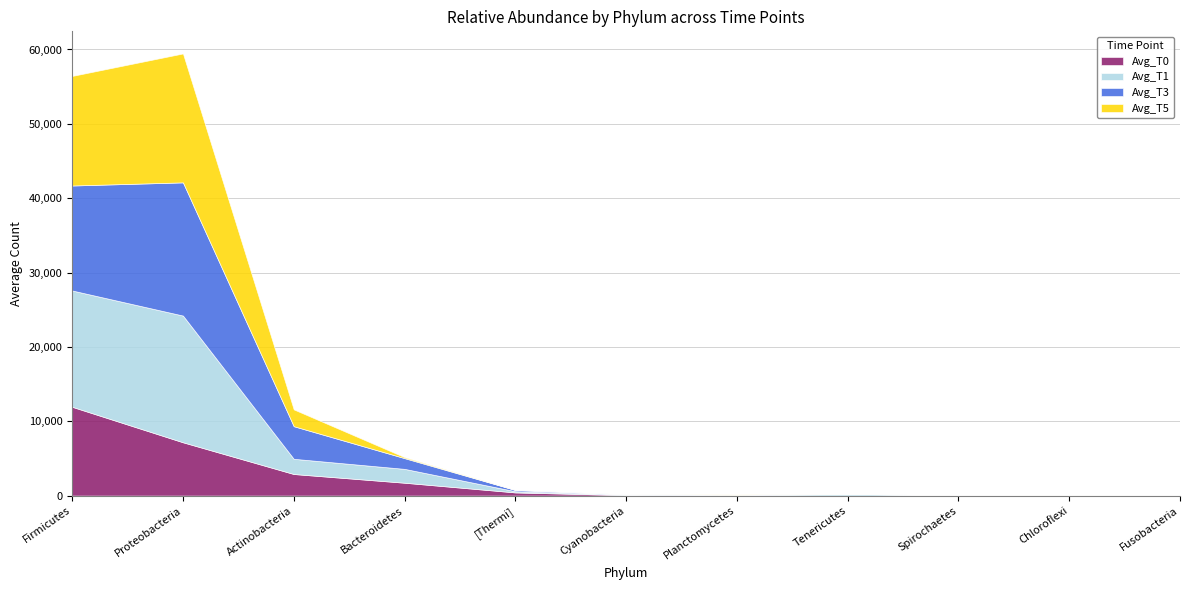

The Avg_T0 series shows 2612.4 at p__Bacteroidetes. True or false?

False